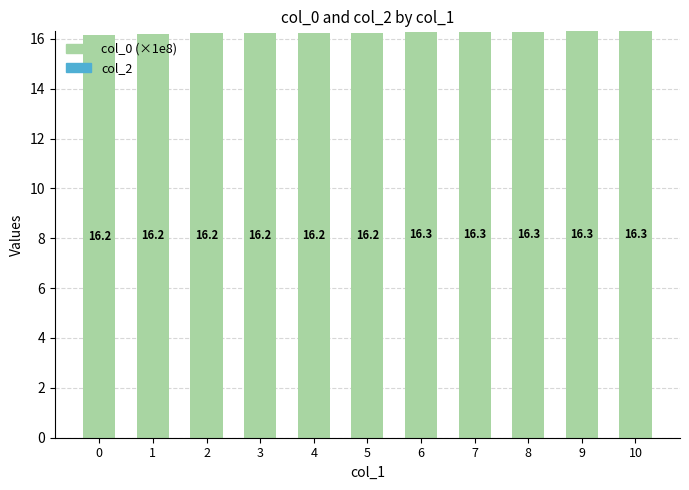

Reading right to left, list all the values displayed in this chart.

10=16.3	9=16.3	8=16.3	7=16.3	6=16.3	5=16.2	4=16.2	3=16.2	2=16.2	1=16.2	0=16.2